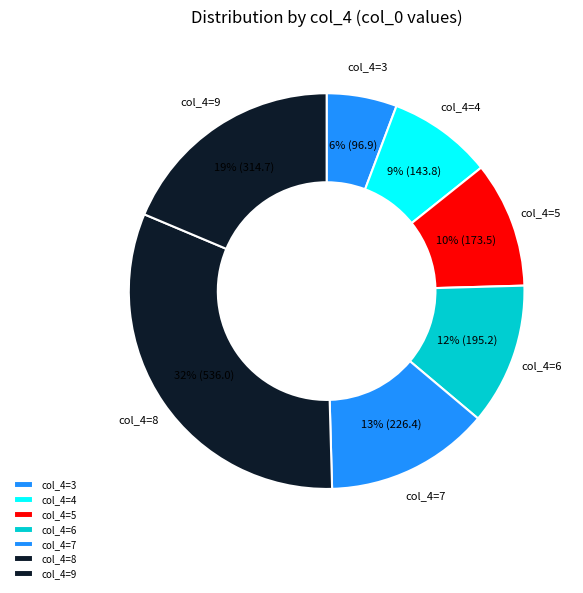

Combined, do col_4=6 and col_4=7 account for over 50%?

No